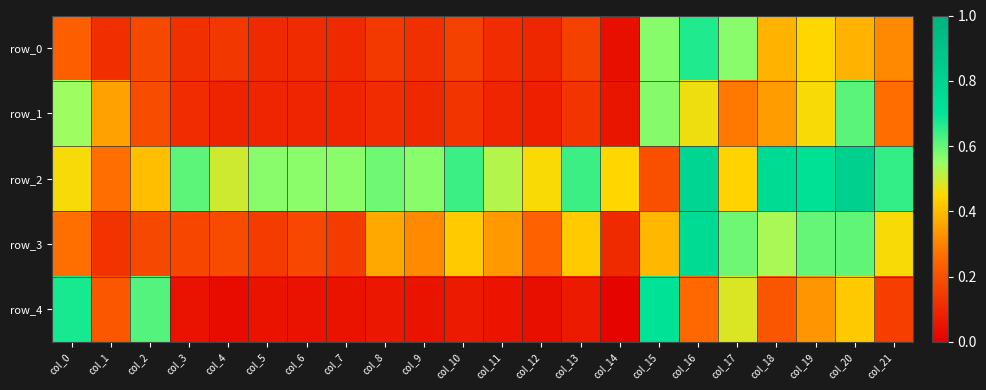

List the series in order of their peak value, highest first.

row_2, row_3, row_4, row_0, row_1